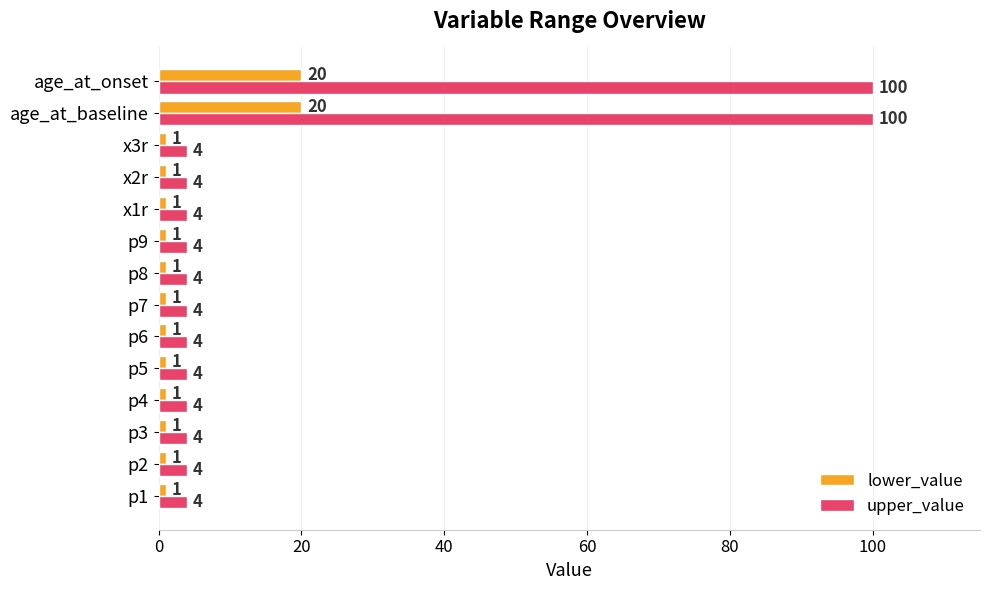

What are all the series names shown in the legend?

lower_value, upper_value